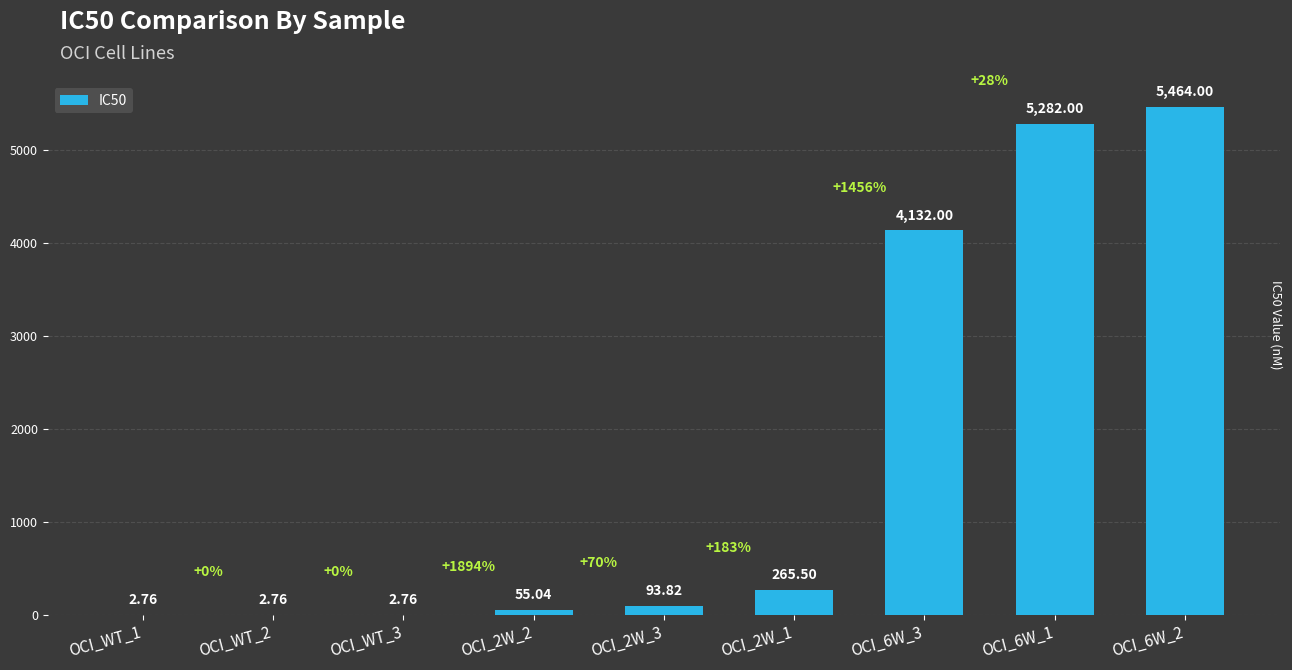

What is the sum of all values?

15300.6